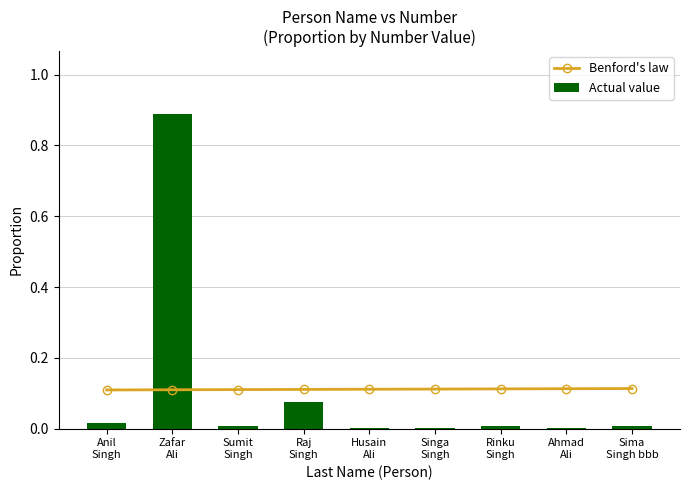

Which has a higher value, Zafar
Ali or Anil
Singh?

Zafar
Ali